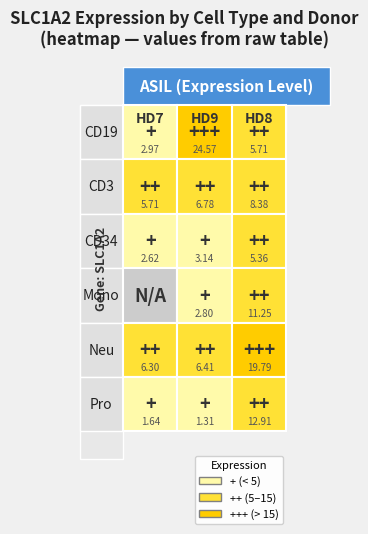

True or false: the data shows 7.7 at 6.

False